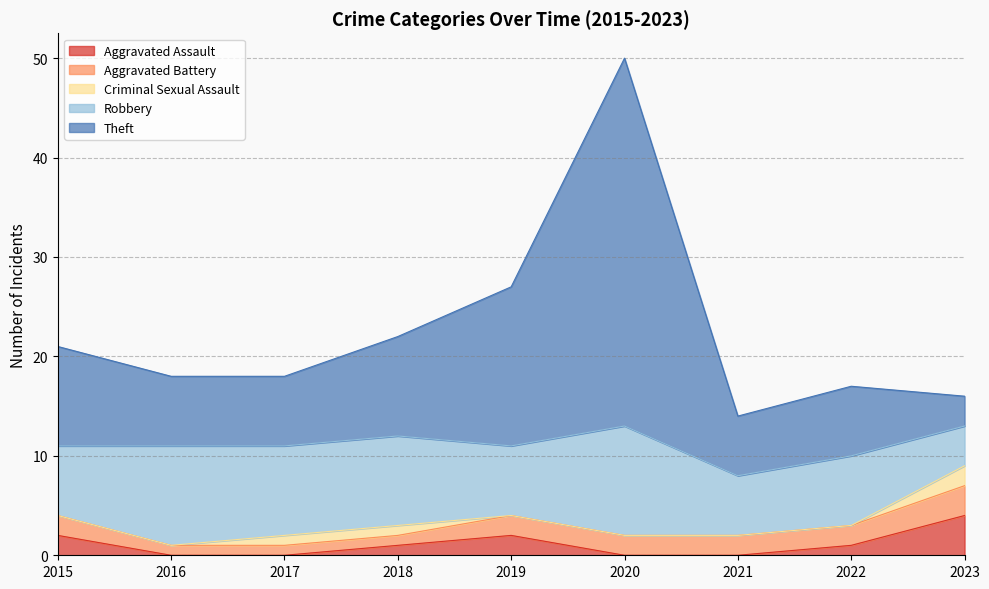

Reading left to right, transcribe all the data shown in this chart.

Aggravated Assault: 2	0	0	1	2	0	0	1	4
Aggravated Battery: 2	1	1	1	2	2	2	2	3
Criminal Sexual Assault: 0	0	1	1	0	0	0	0	2
Robbery: 7	10	9	9	7	11	6	7	4
Theft: 10	7	7	10	16	37	6	7	3